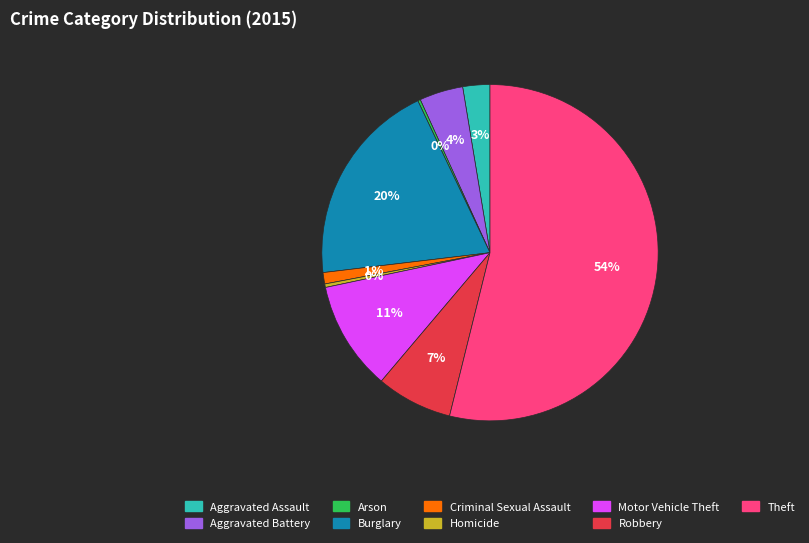

Is the sum of Homicide and Aggravated Battery greater than half?

No